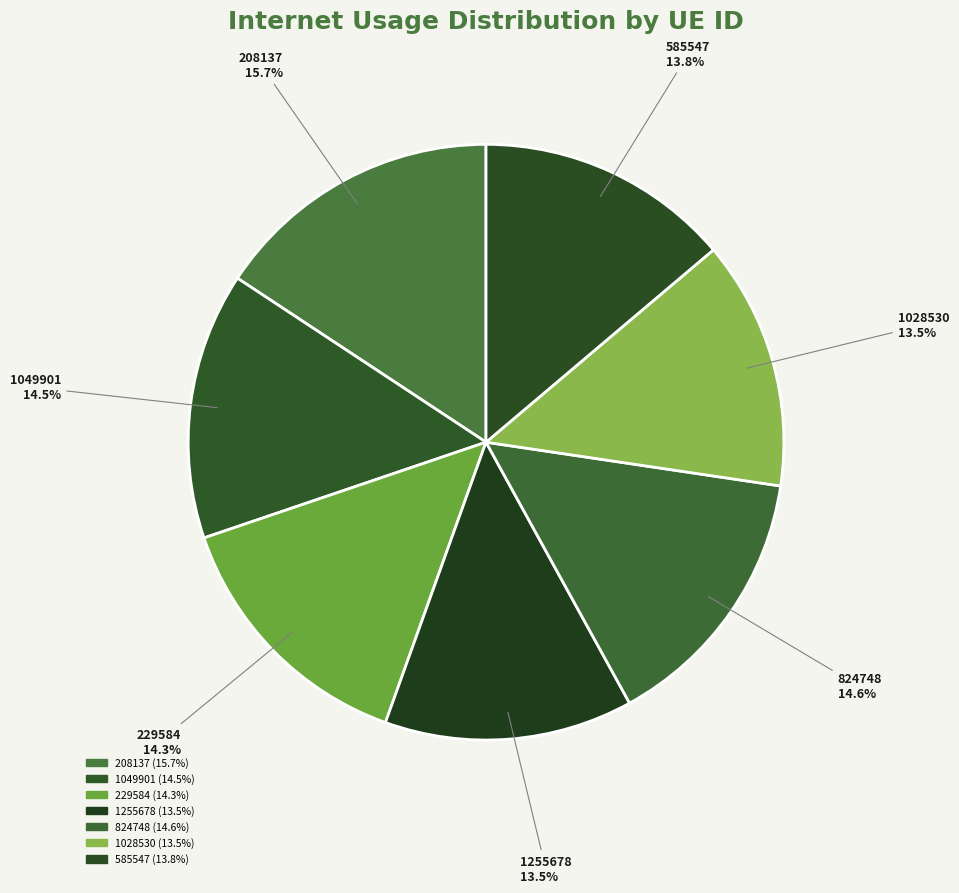

Which category has the smallest portion of the pie?

1255678